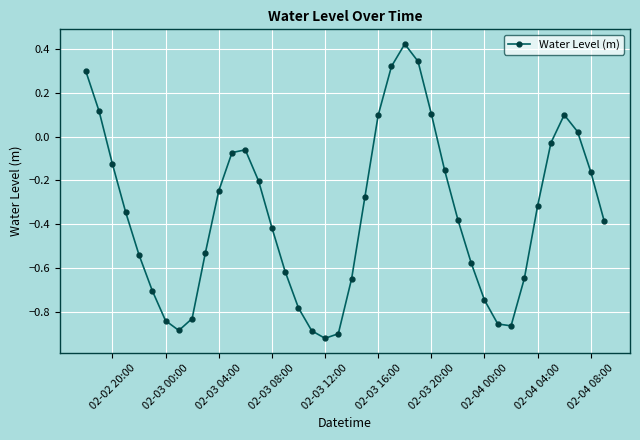

What is the difference between the maximum and minimum values?

1.3